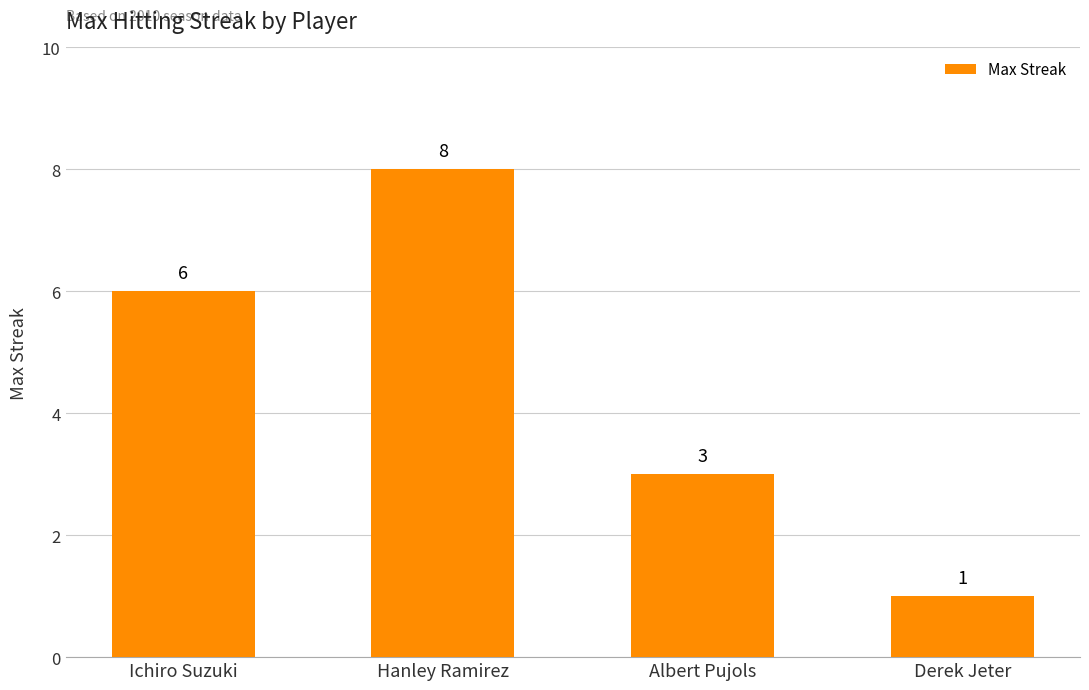

Reading right to left, what are all the values shown in this chart?

Derek Jeter=1	Albert Pujols=3	Hanley Ramirez=8	Ichiro Suzuki=6